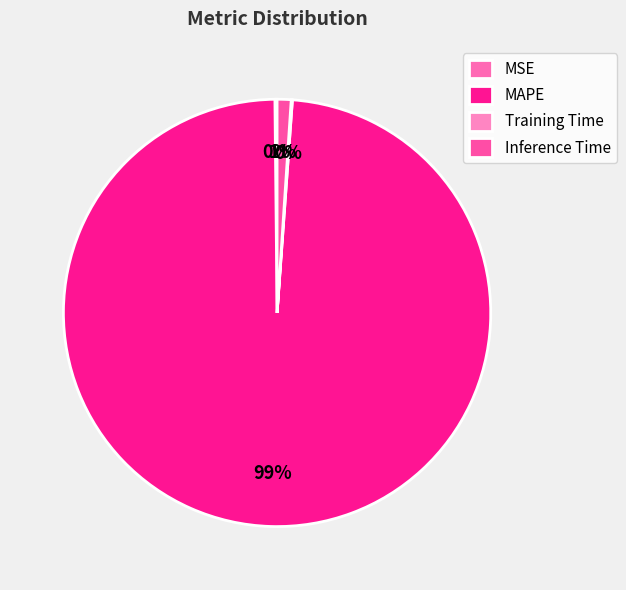

What is the majority slice?

MAPE